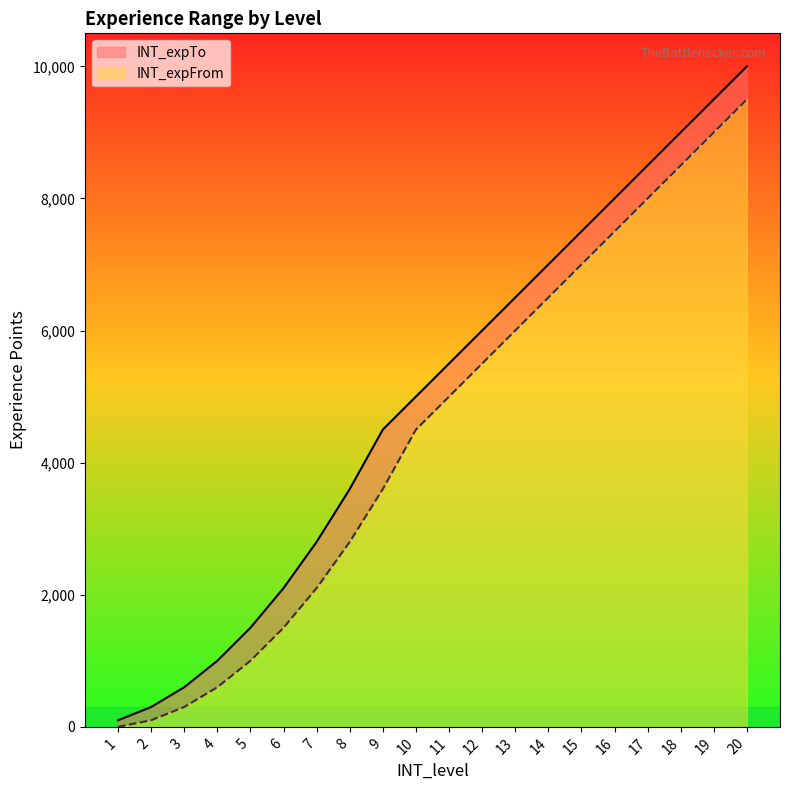

How many data points in INT_expFrom are above 5000?

9